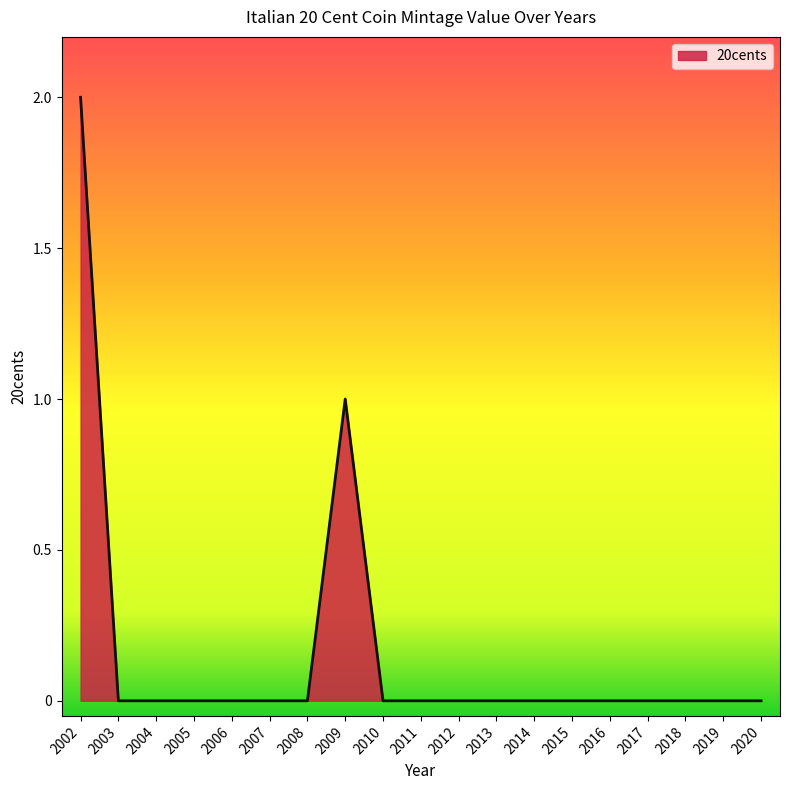

Does the chart display data point markers on the line(s)?

No